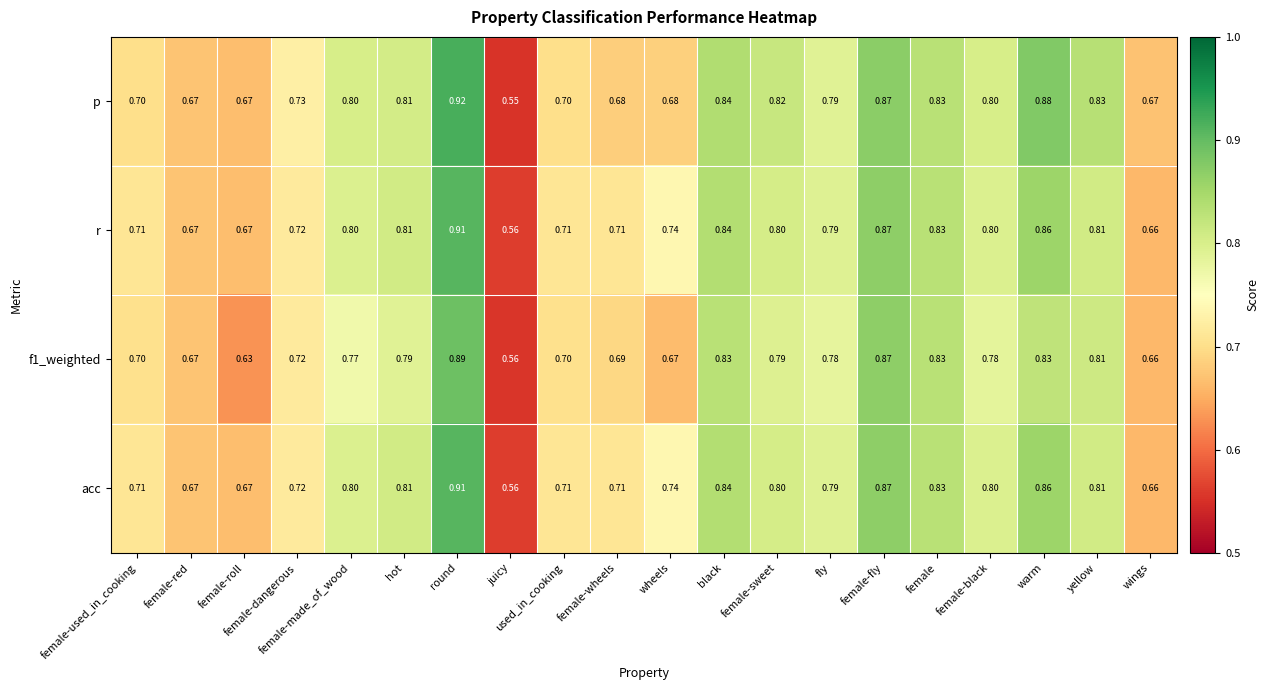

Is the value of f1_weighted at female-used_in_cooking greater than the value of p at hot?

No